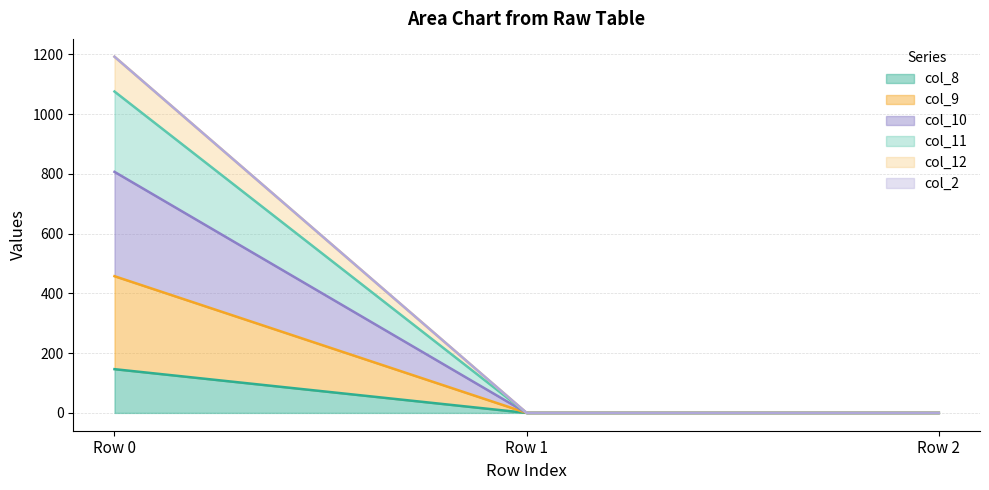

How many data points does each series have?

3